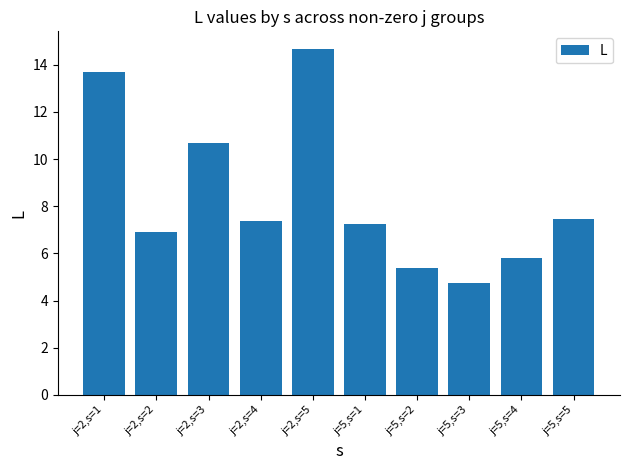

Read the value at j=2,s=1.

13.7